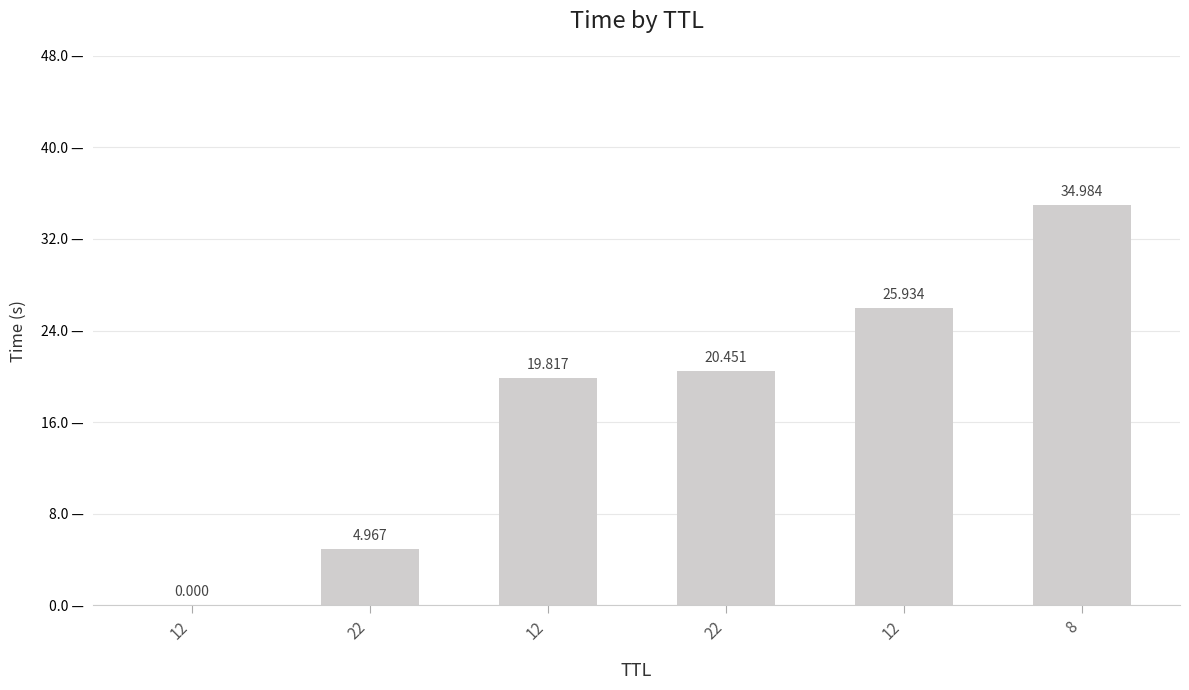

Between 8 and 22, which is larger?

8